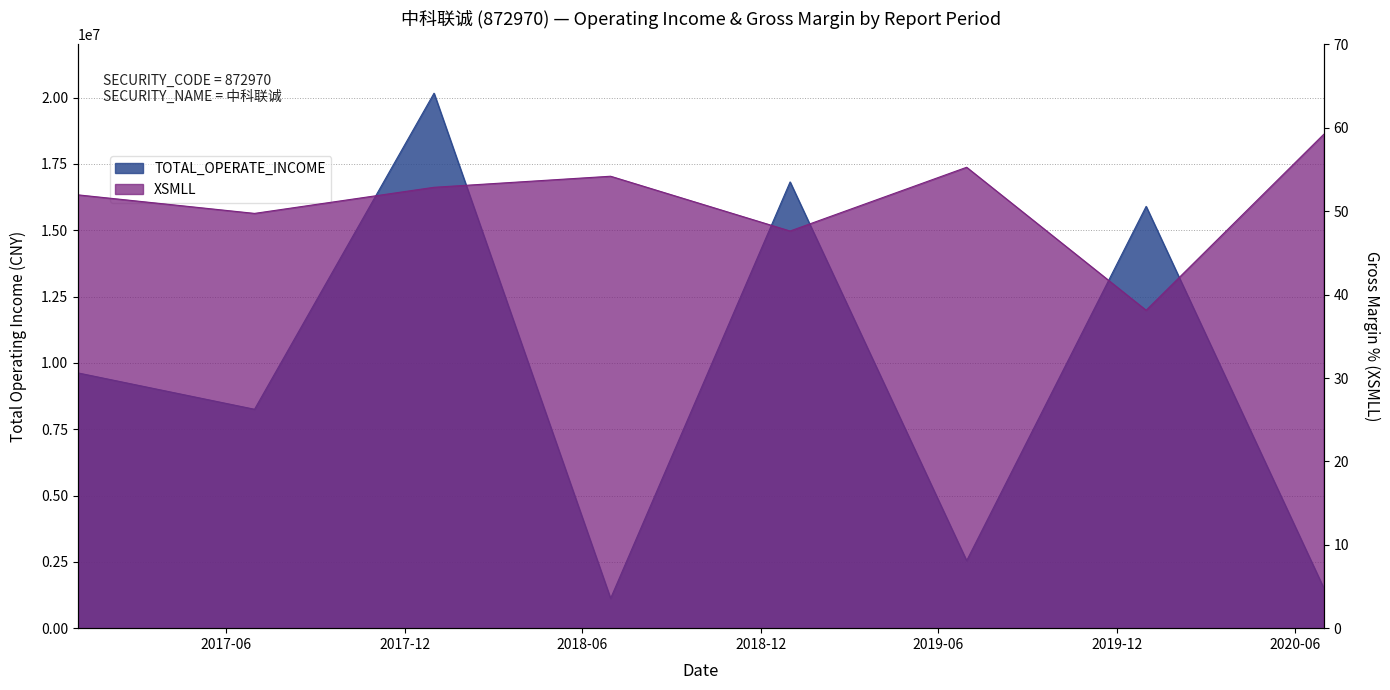

True or false: XSMLL and TOTAL_OPERATE_INCOME cross at least once.

False